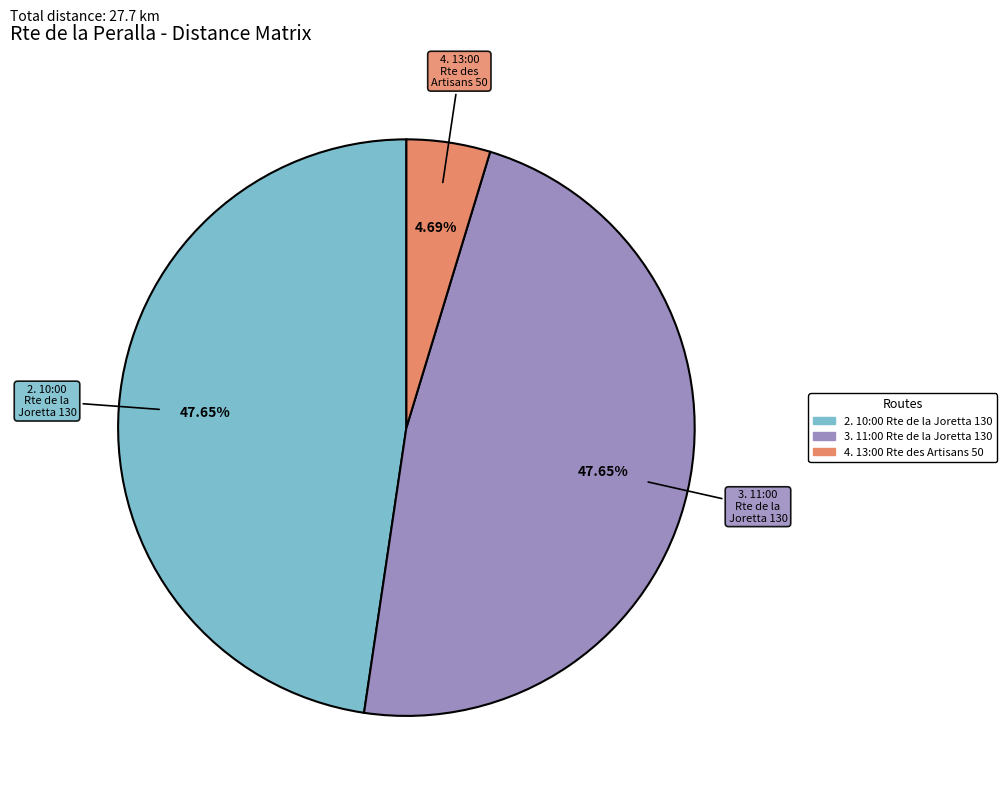

Which slice is the smallest?

4. 13:00 Rte des Artisans 50